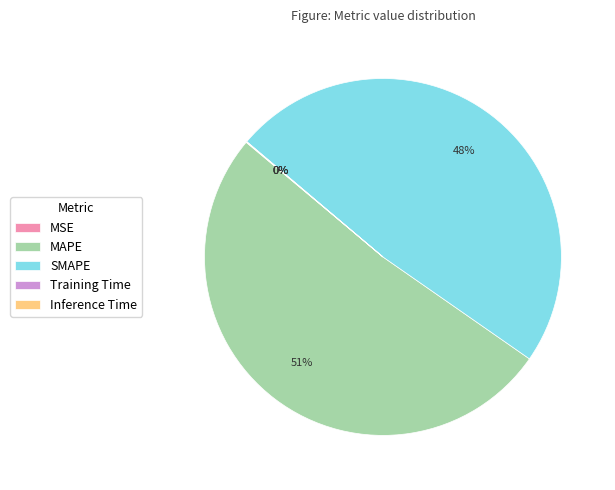

Is it true that SMAPE is 48% of the pie?

True